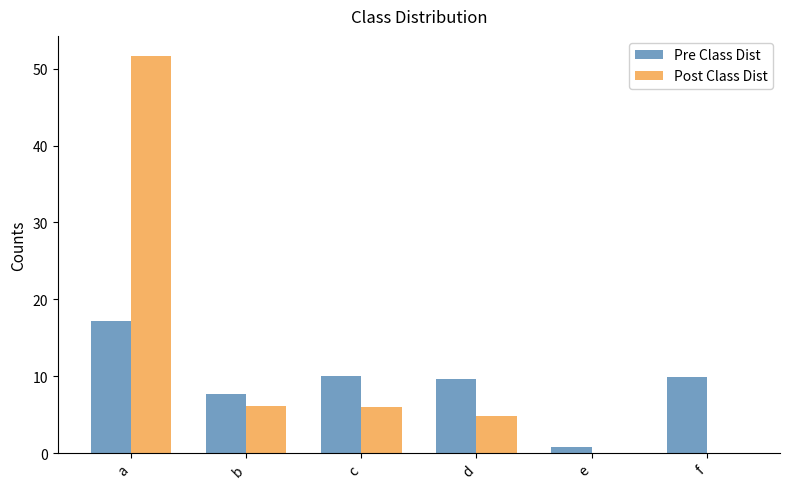

True or false: Post Class Dist has a value of 6.0 at c.

True